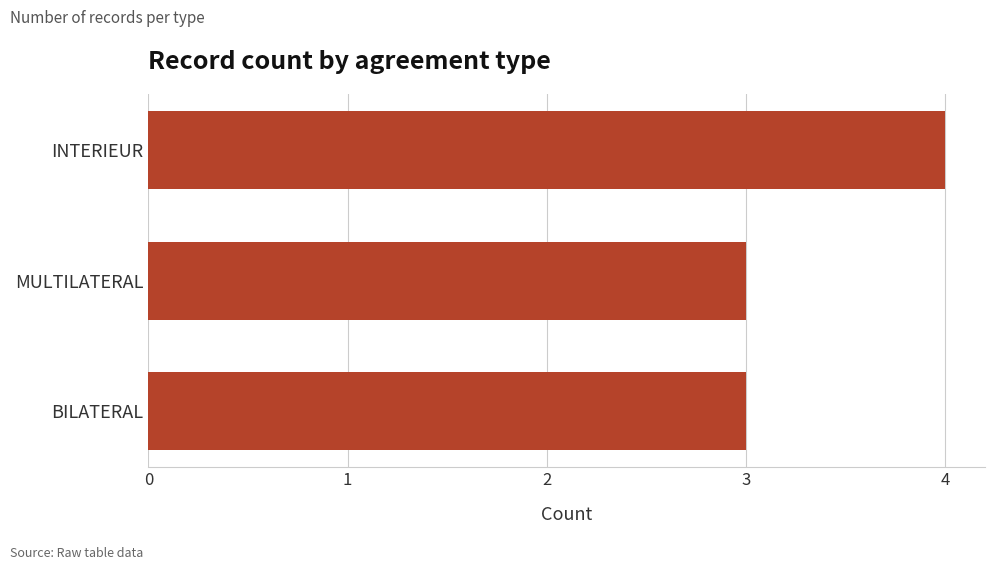

Read the value at INTERIEUR.

4